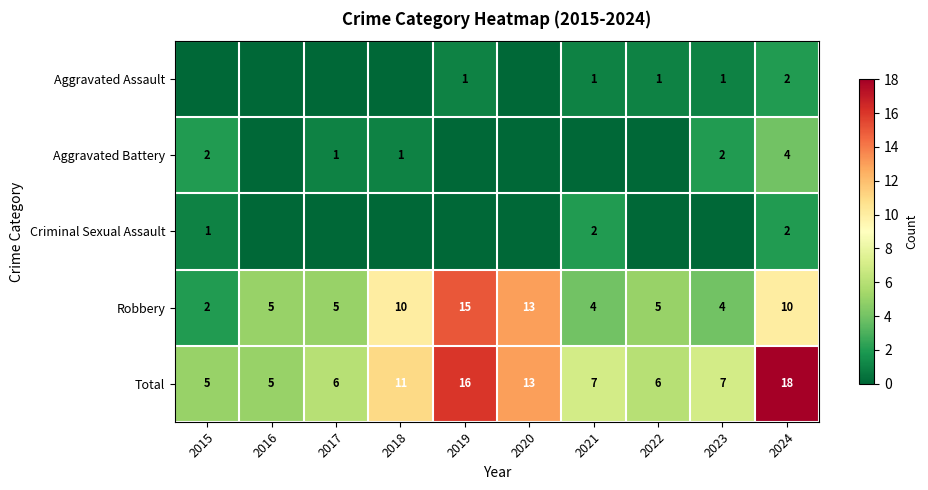

Which has a higher value, 2015 or 2017?

2015